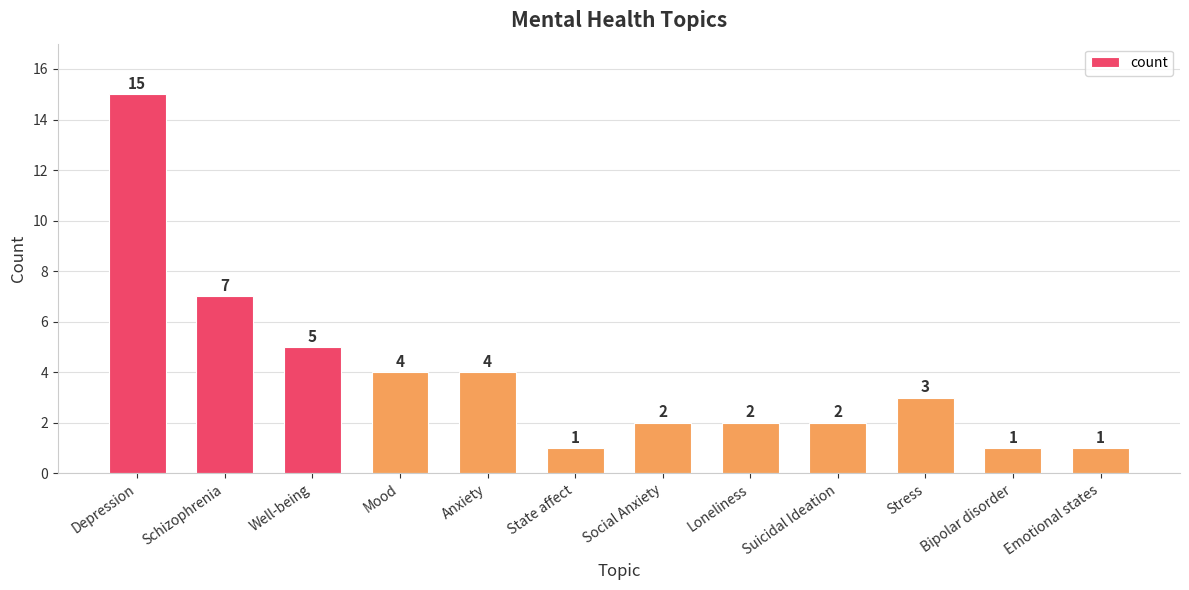

What is the value of the 3rd bar from the left?

5